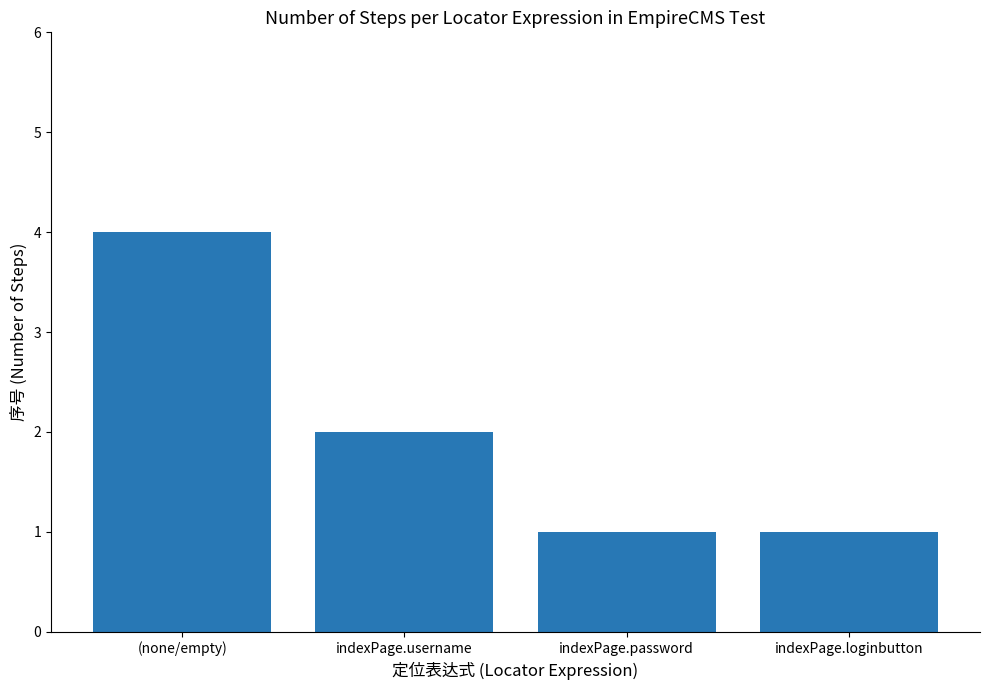

What is the greatest value displayed?

4